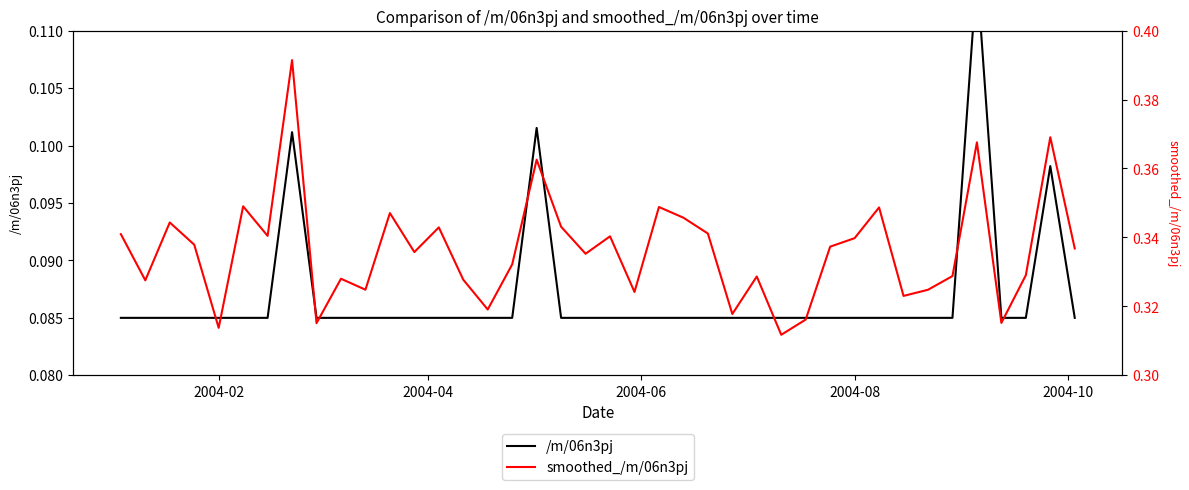

Is this an area chart (filled region under the line)?

No